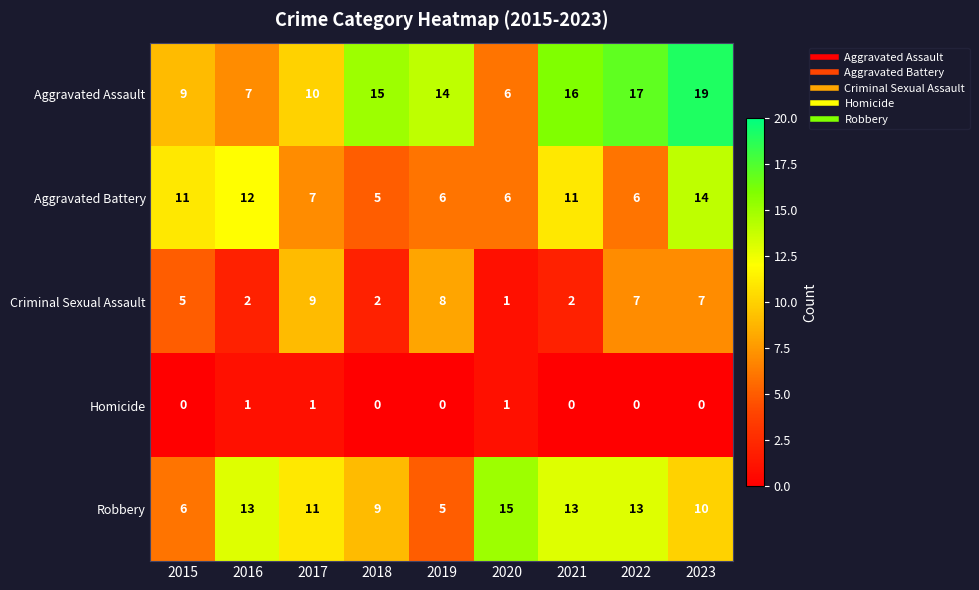

Rank the series by their average value, from highest to lowest.

Aggravated Assault, Robbery, Aggravated Battery, Criminal Sexual Assault, Homicide